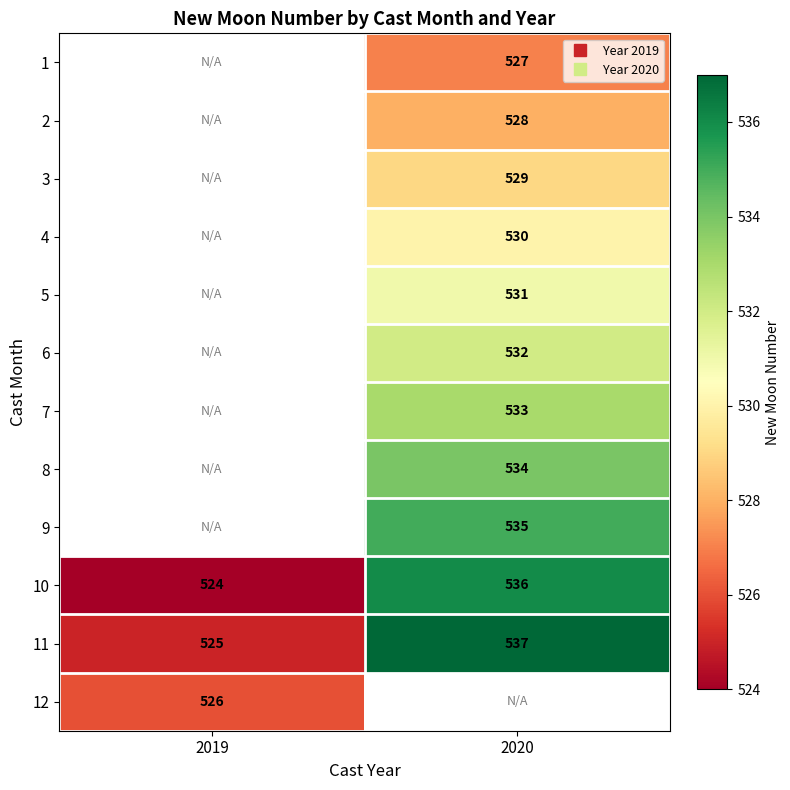

Is it true that 8 equals 534.0 at 2020?

True